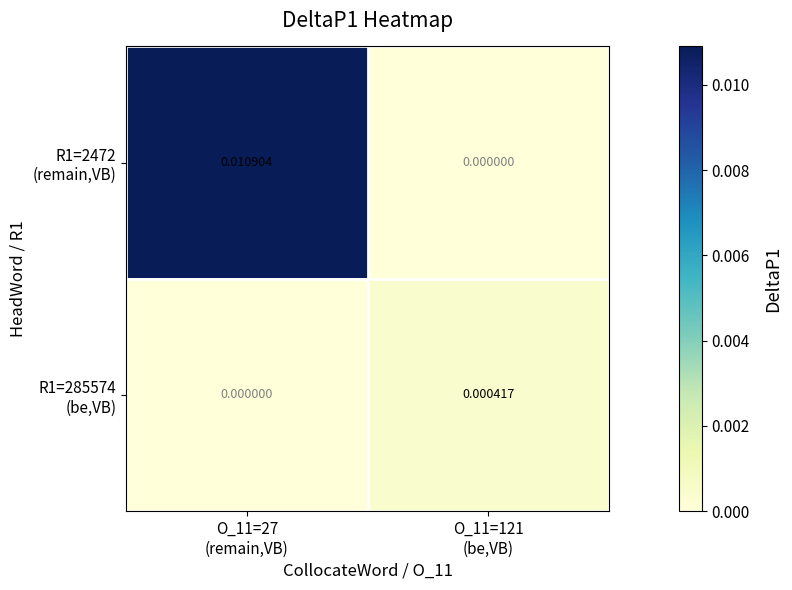

How many distinct data groups are displayed?

2